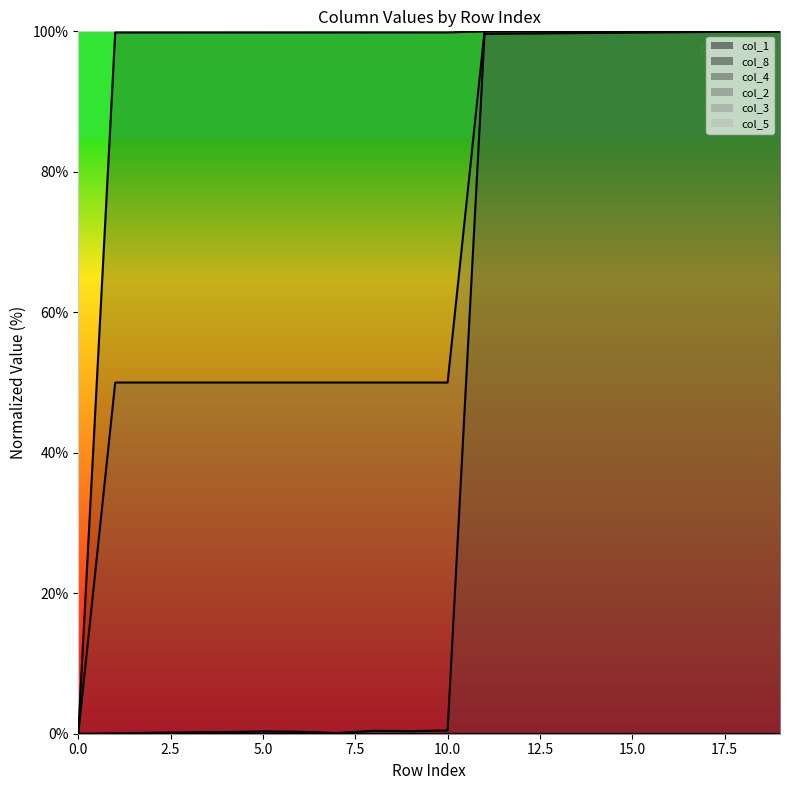

Does the chart display data point markers on the line(s)?

No